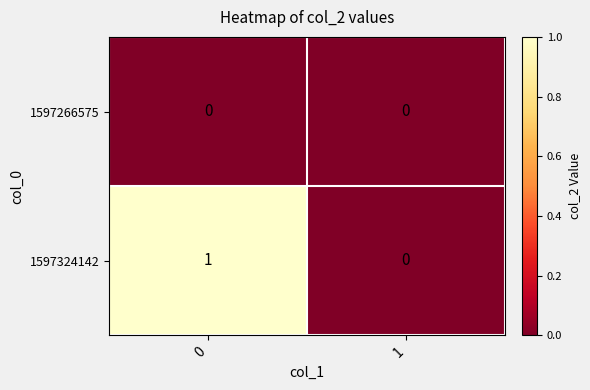

The 1597324142 series shows 1 at 0. True or false?

True